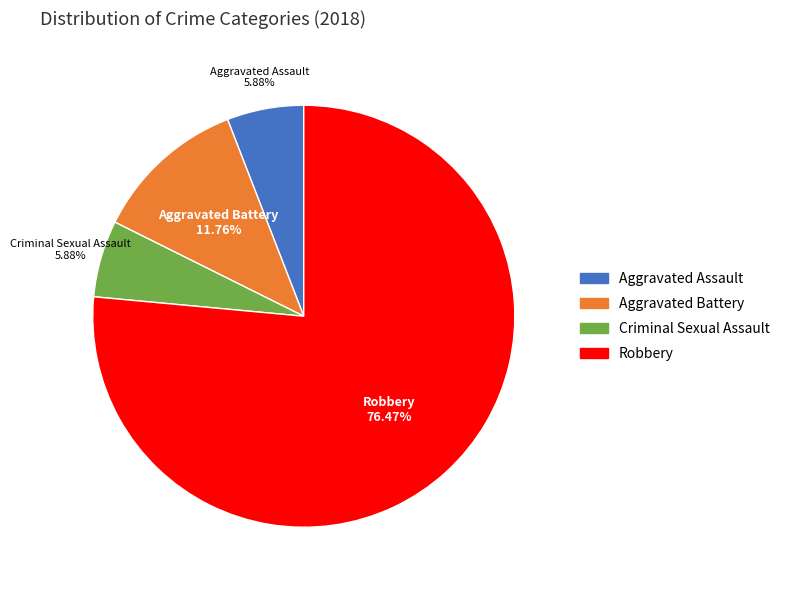

To the nearest percent, what is the difference between the Aggravated Assault and Robbery slice percentages?

71%